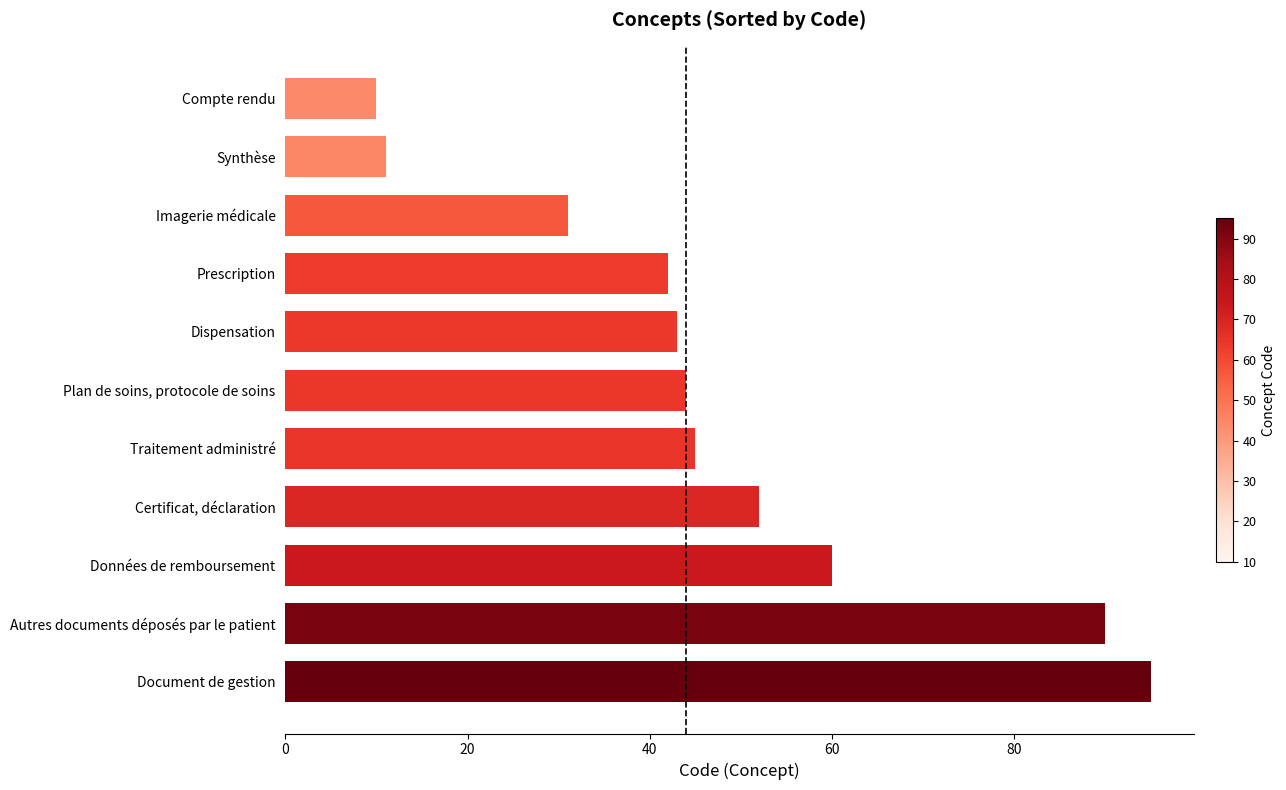

What is the sum of all values?

523